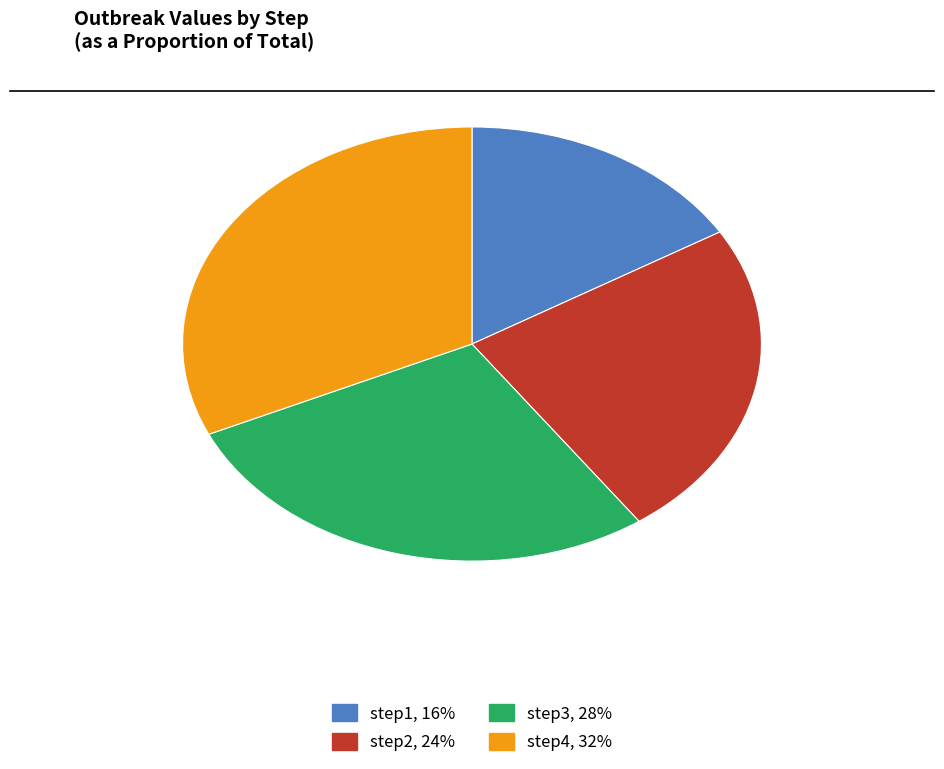

Do step1 and step2 together represent more than half of the pie?

No